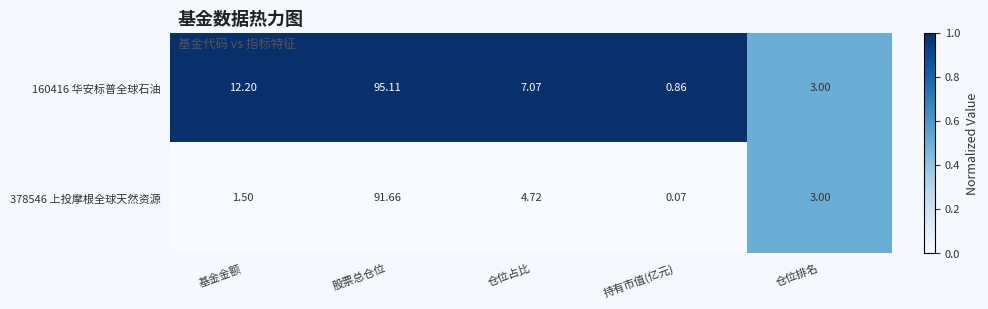

At which label does 378546 上投摩根全球天然资源 reach its minimum?

持有市值(亿元)